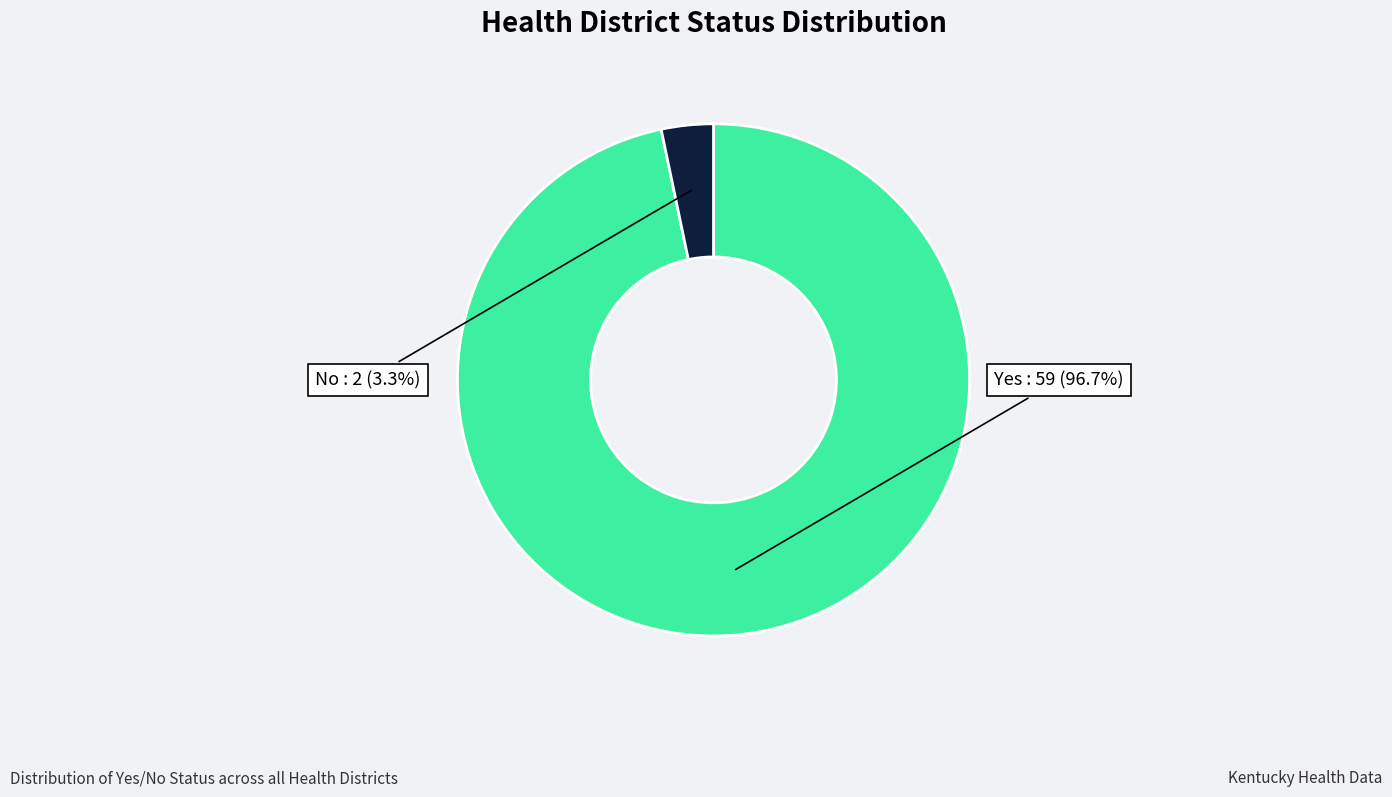

Which has a higher value, Yes or No?

Yes